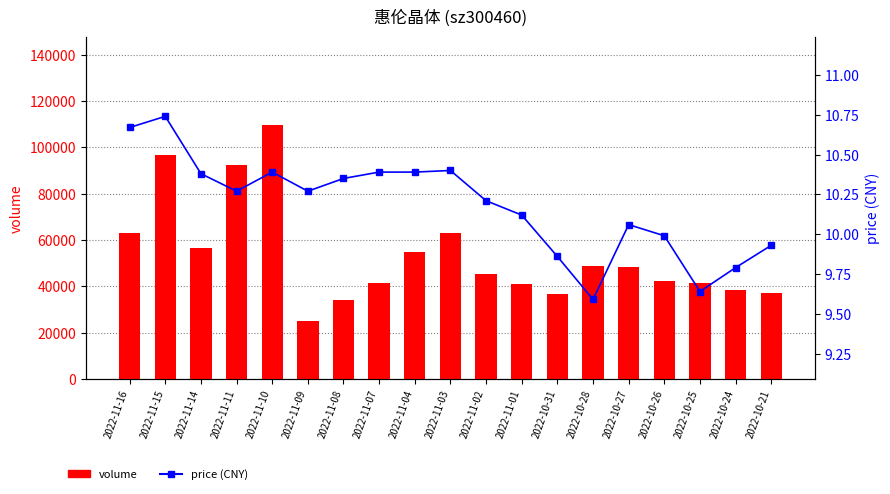

What is the difference between the second highest and minimum values in the price (CNY) series?

1.1